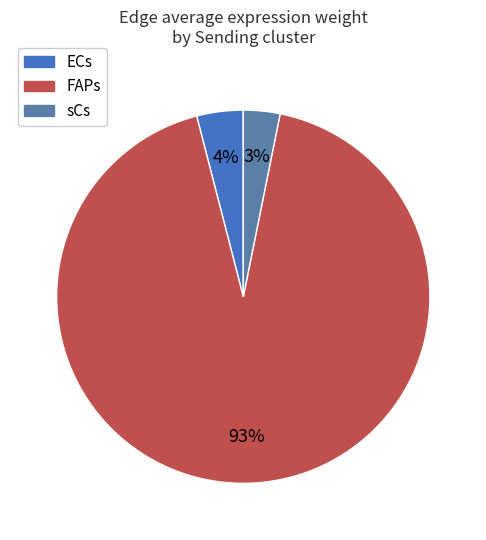

To the nearest percent, what is the difference between the largest and smallest slice percentages?

90%